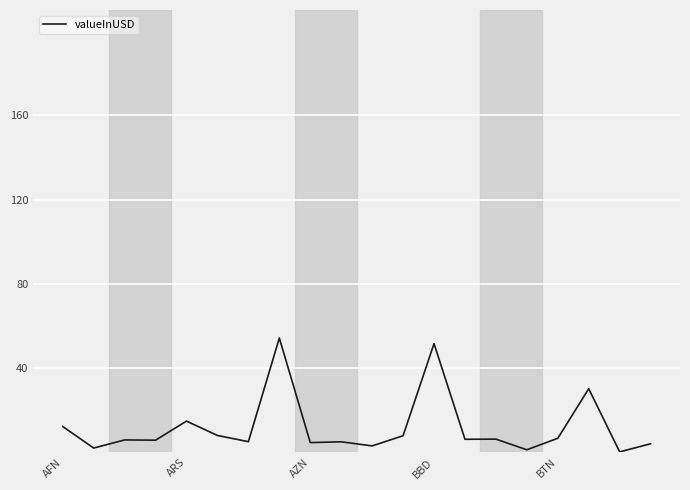

What is the difference between the maximum and minimum values?

54.0